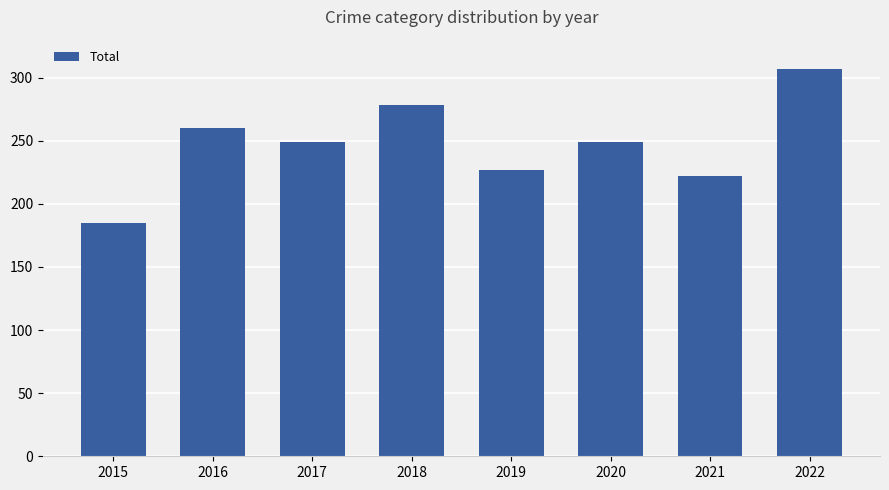

Does the chart contain stacked bars?

No